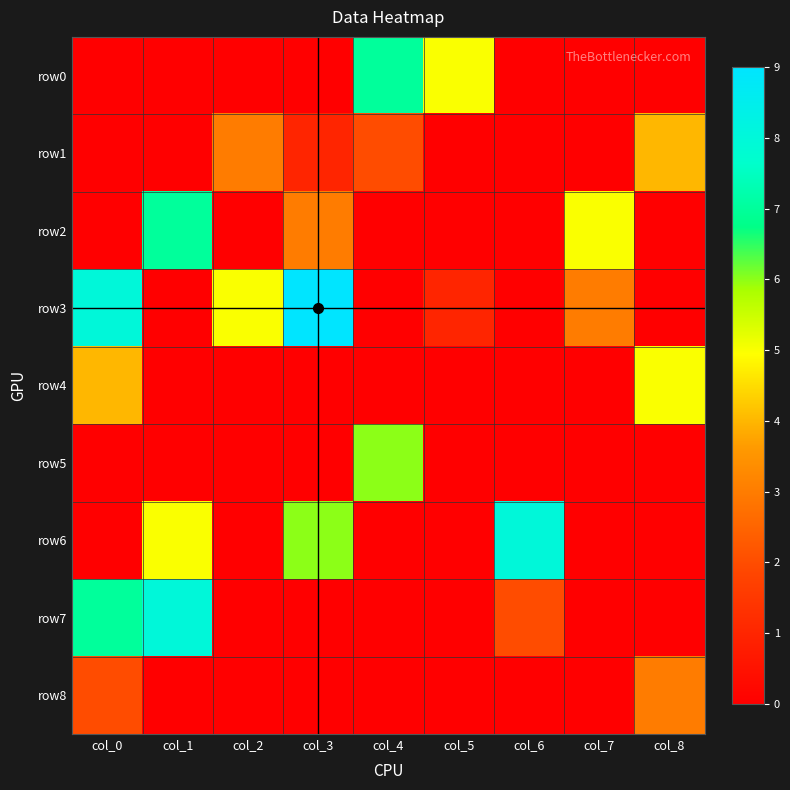

Which series has the largest range (max minus min)?

row3